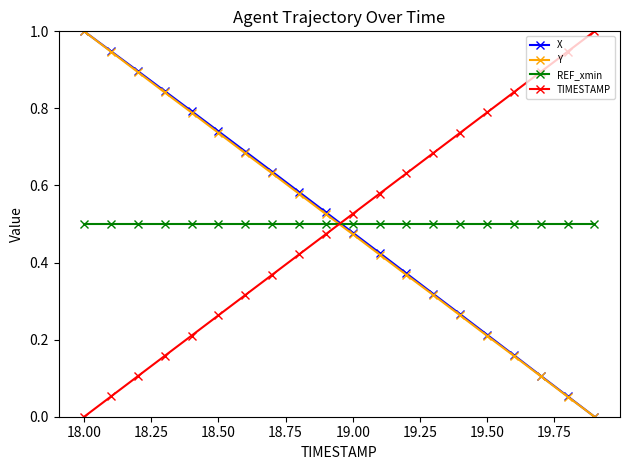

At how many categories does at least one series exceed 0?

20